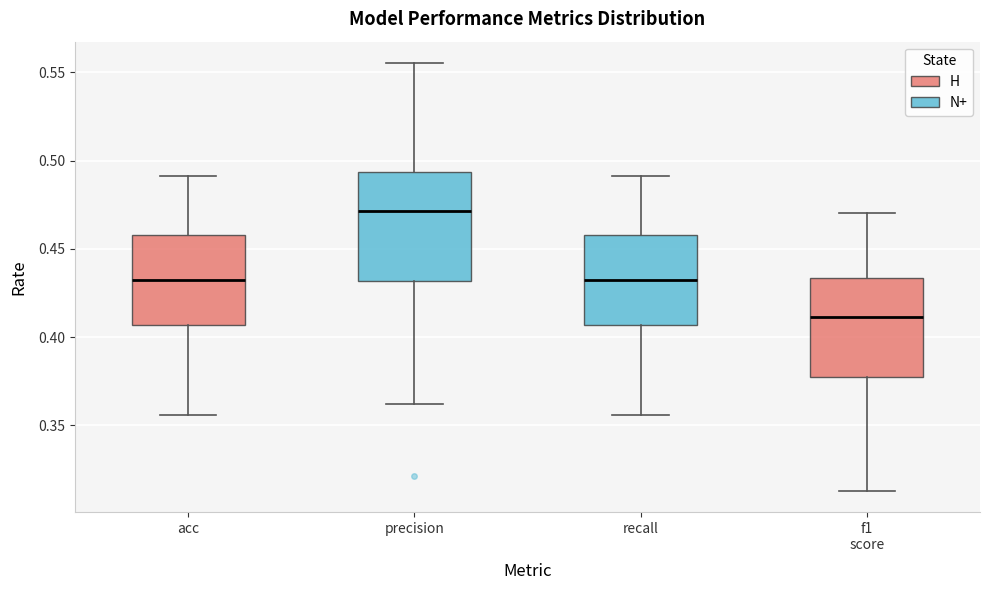

Reading left to right, read every box against the y-axis: the position of its median line, the range the box covers, and the ends of its whiskers. The values are not printed on the chart, so give them approximately, as read against the axis.

acc: median 0.430, box 0.405 to 0.460, whiskers 0.355 to 0.490
precision: median 0.470, box 0.430 to 0.495, whiskers 0.360 to 0.555
recall: median 0.430, box 0.405 to 0.460, whiskers 0.355 to 0.490
f1 score: median 0.410, box 0.375 to 0.435, whiskers 0.315 to 0.470